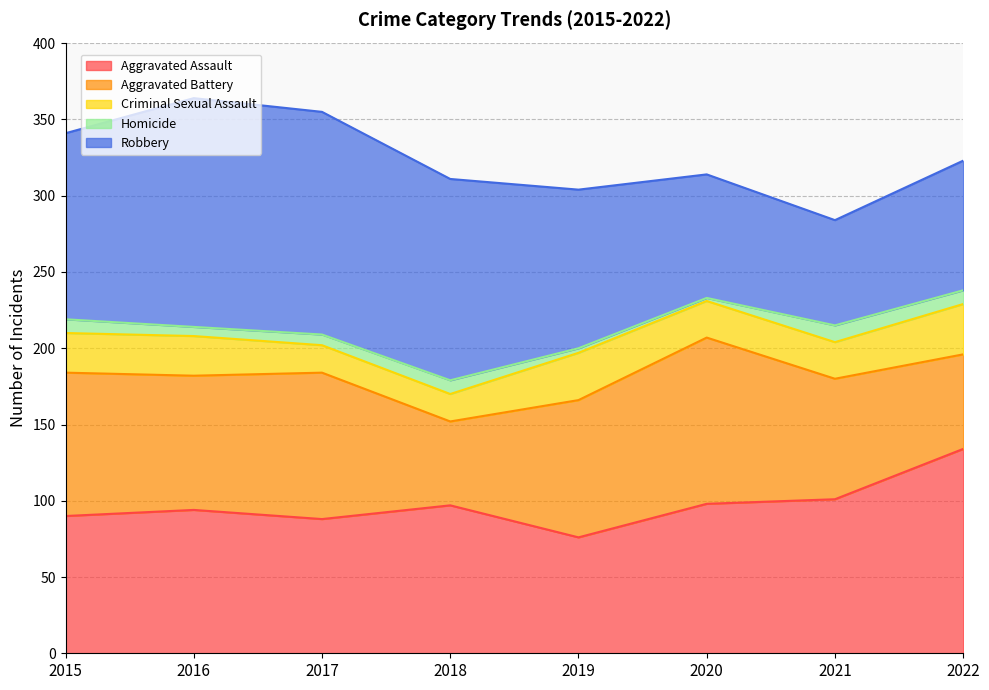

Is it true that Aggravated Assault equals 90 at 2015?

True